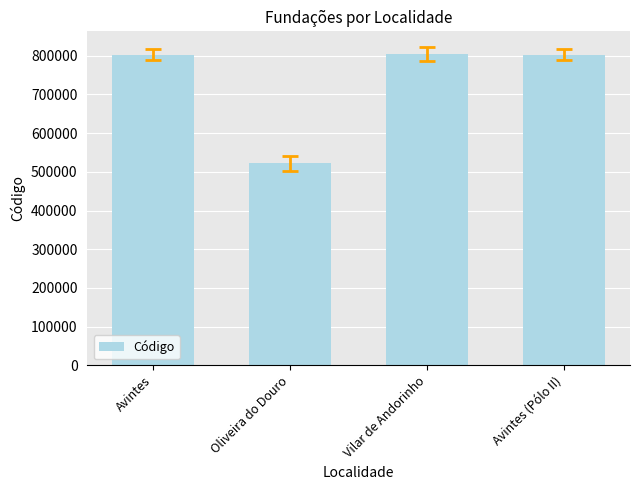

At which label does the data first exceed 803283?

Vilar de Andorinho